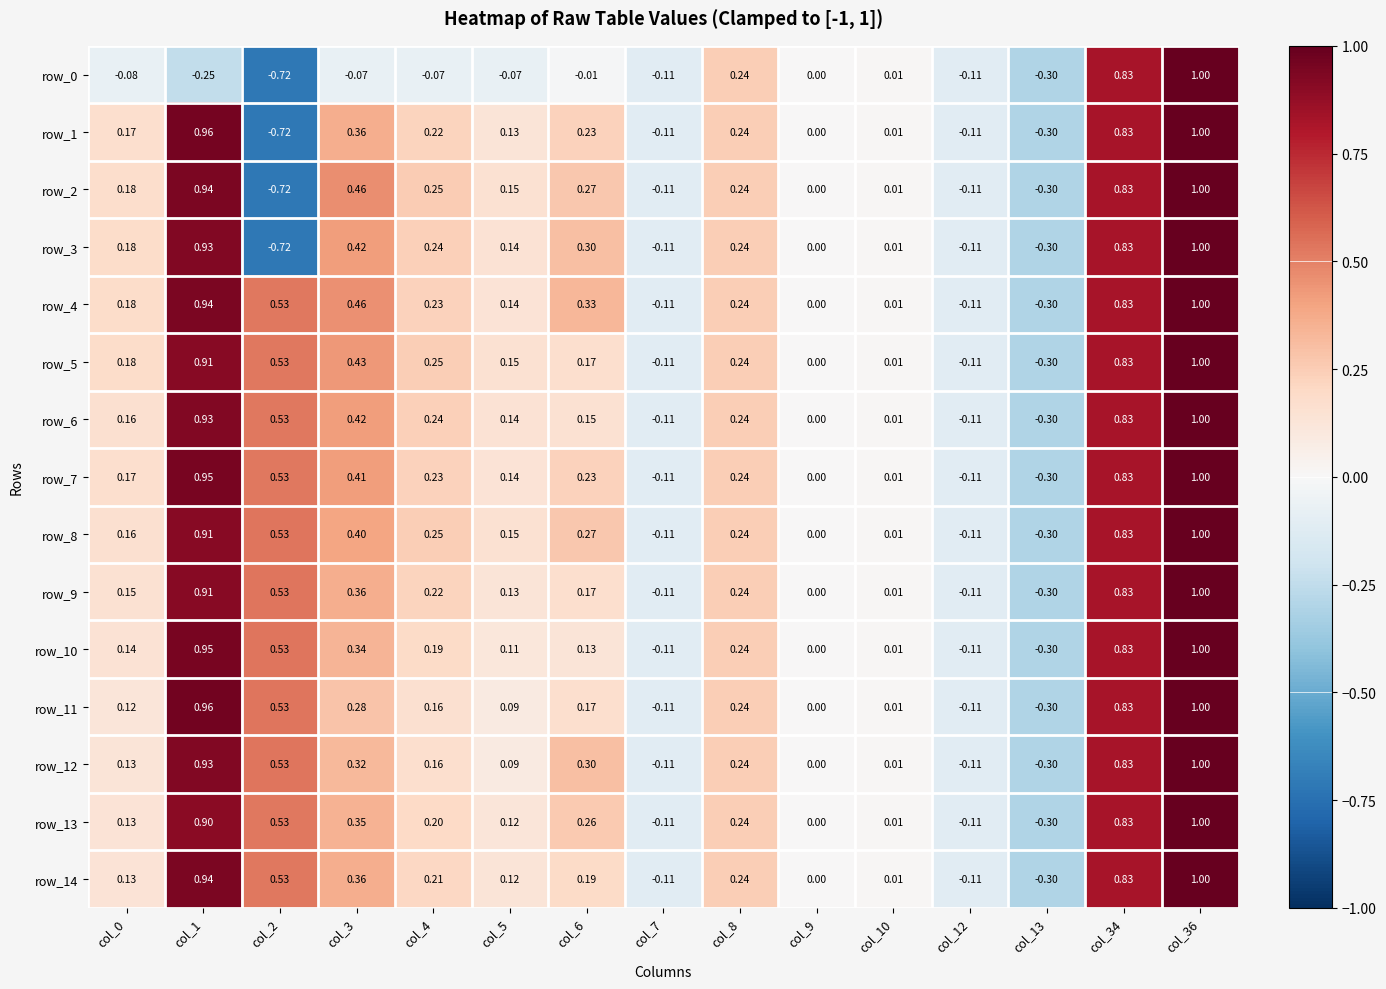

Between col_6 and col_13, which series saw the biggest shift?

row_4